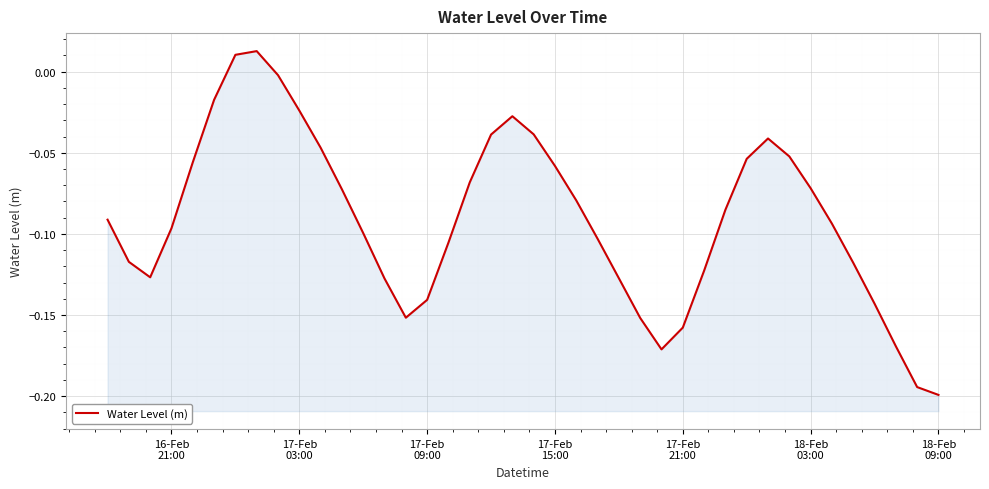

Reading left to right, transcribe all the data shown in this chart.

-0.1	-0.1	-0.1	-0.1	-0.1	-0.0	0.0	0.0	-0.0	-0.0	-0.0	-0.1	-0.1	-0.1	-0.2	-0.1	-0.1	-0.1	-0.0	-0.0	-0.0	-0.1	-0.1	-0.1	-0.1	-0.2	-0.2	-0.2	-0.1	-0.1	-0.1	-0.0	-0.1	-0.1	-0.1	-0.1	-0.1	-0.2	-0.2	-0.2